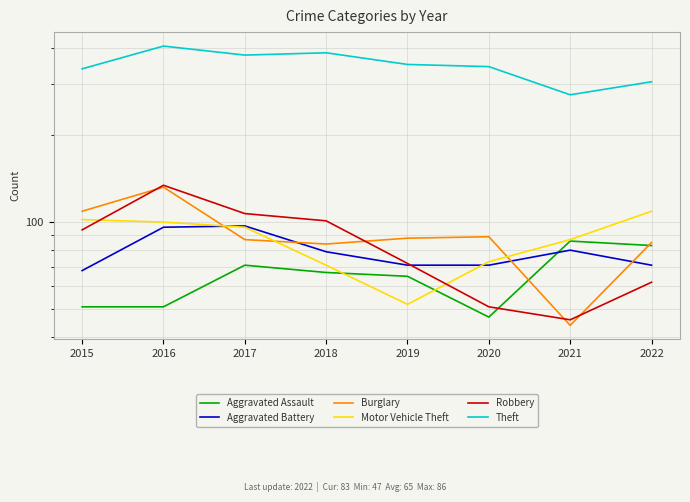

At which category does Burglary reach its first local peak?

2016